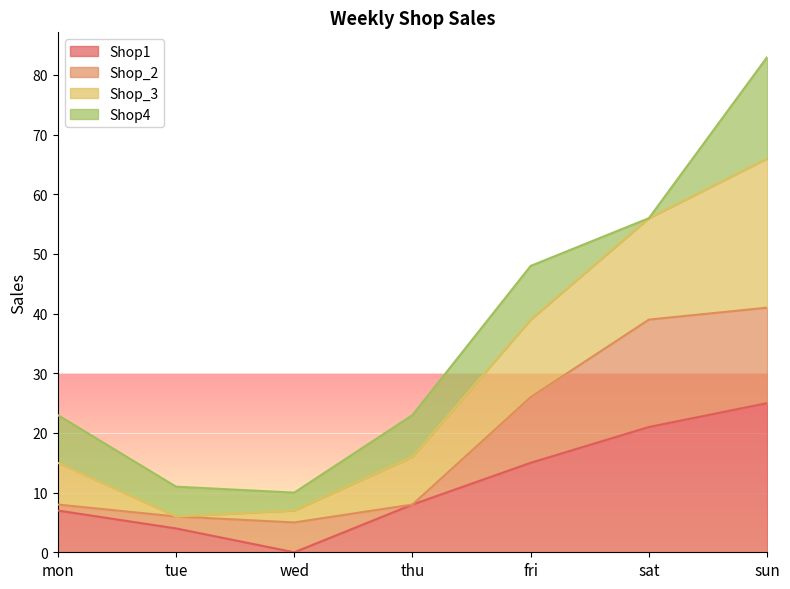

At which category is the sum across all series the highest?

sun